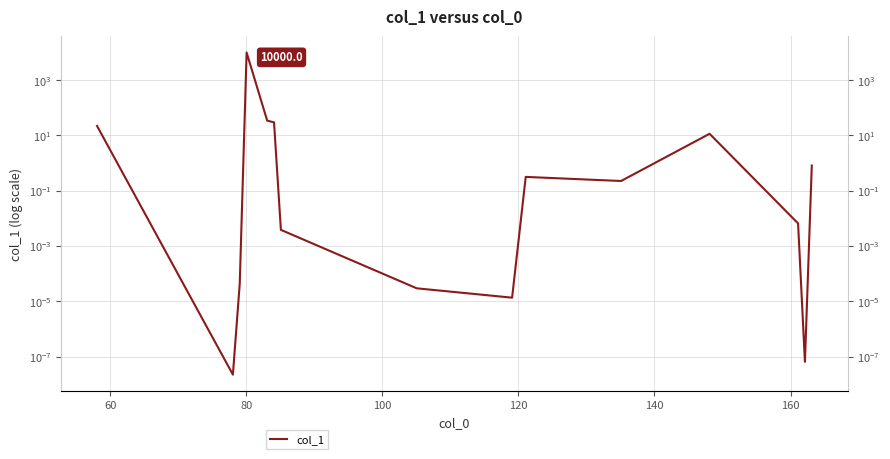

How many points are lower than both their immediate neighbors (excluding endpoints)?

4